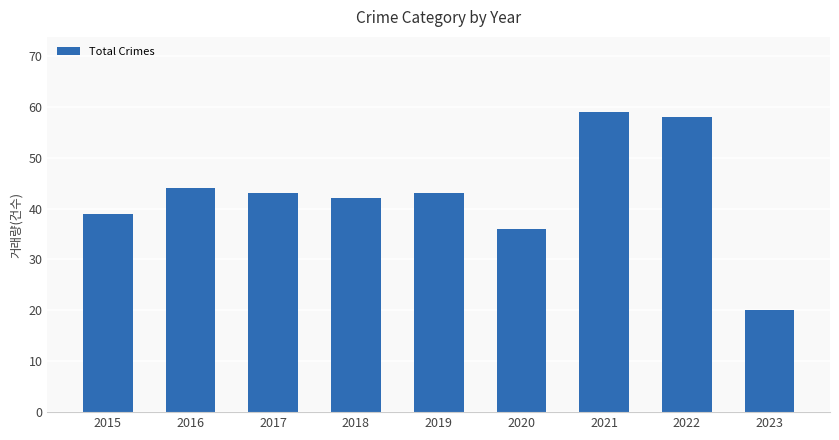

How many bars are there in total?

9